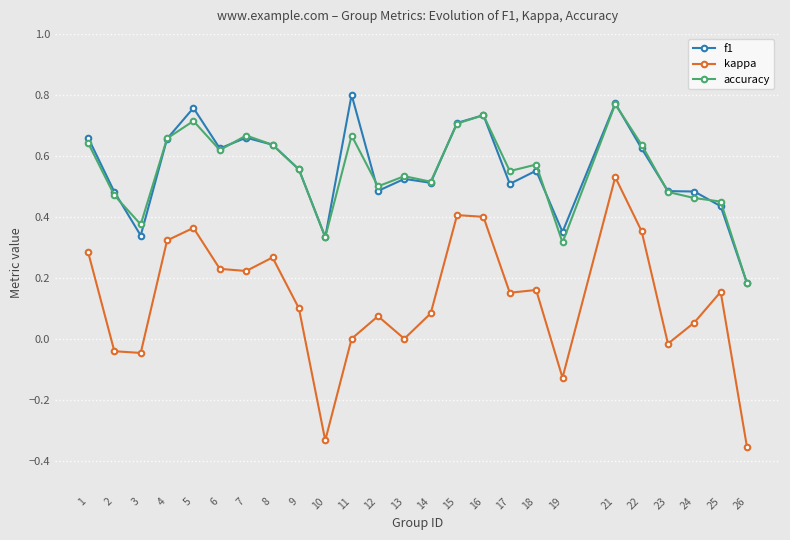

True or false: kappa and accuracy intersect in this chart.

False